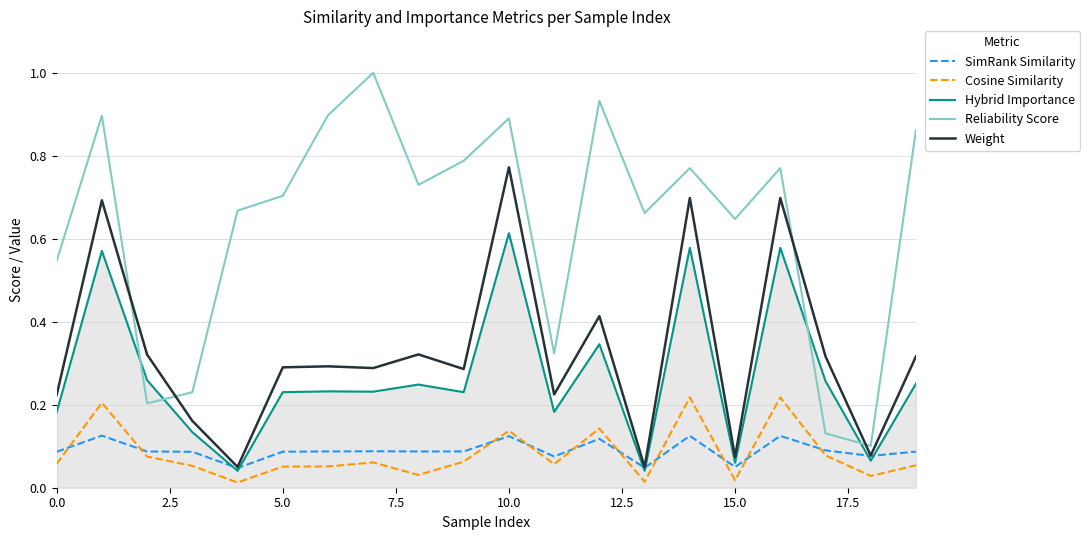

Which series has the largest total across all categories?

Reliability Score